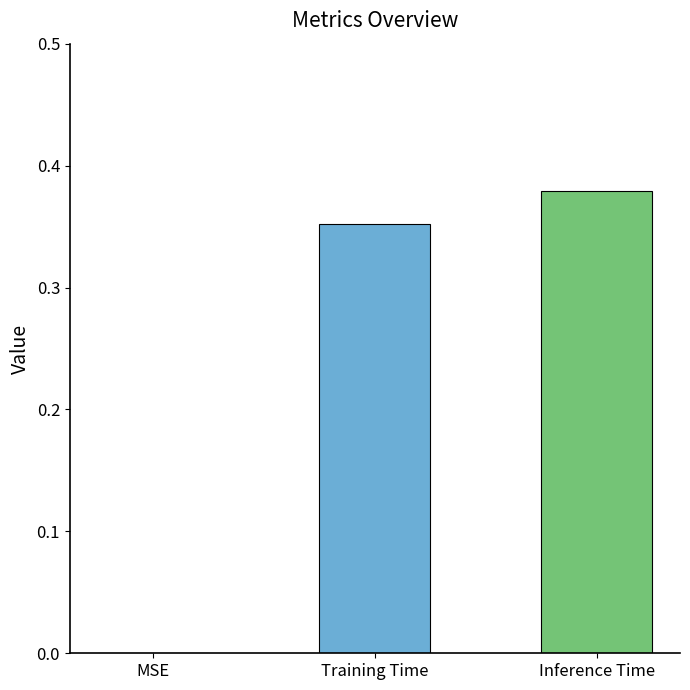

Is it true that the value at MSE is 0.0?

True